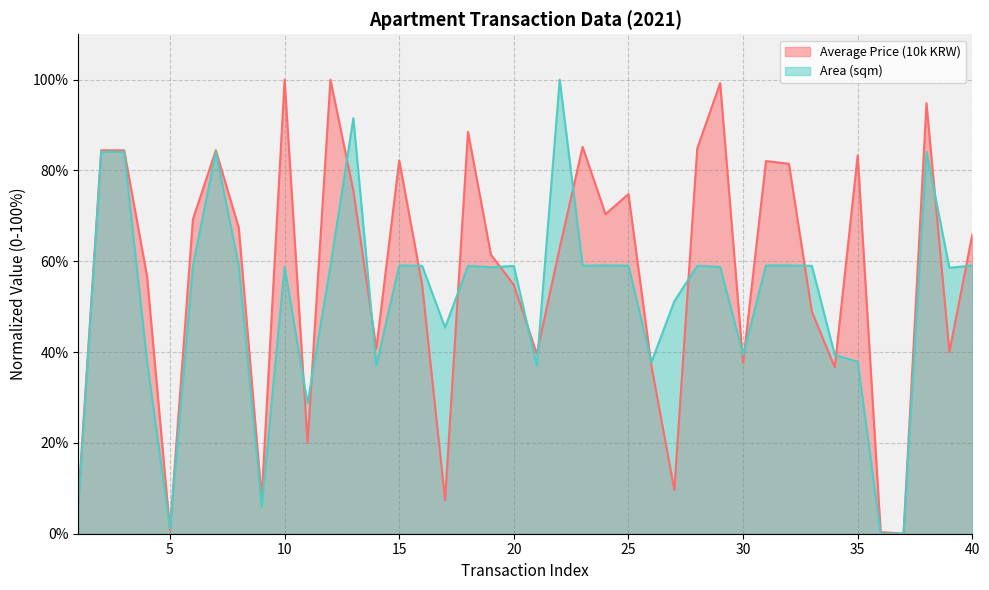

List the series in order of their peak value, highest first.

Average Price (10k KRW), Area (sqm)